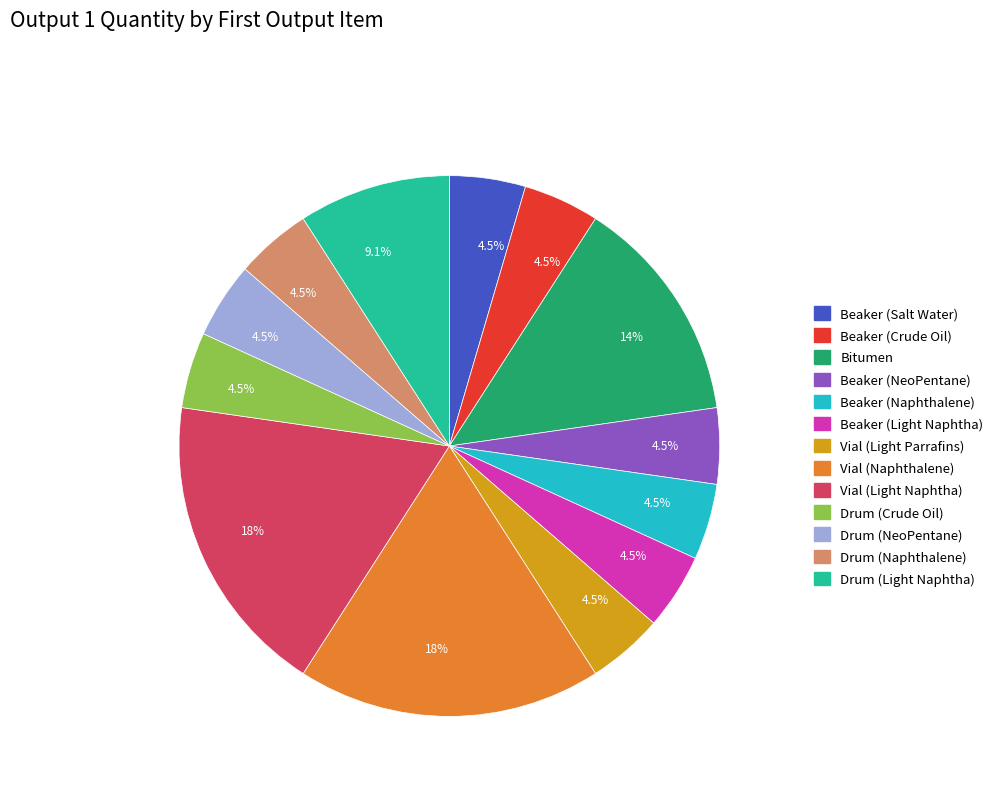

Does any single category account for the majority?

No